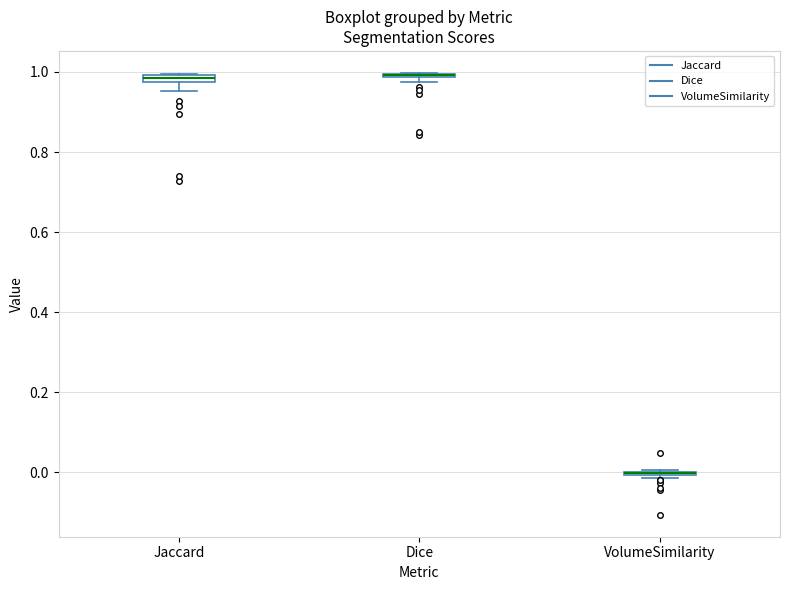

Where is the upper edge of the box for Dice on the y-axis? The values are not printed on the chart, so give them approximately, as read against the axis.

1.00